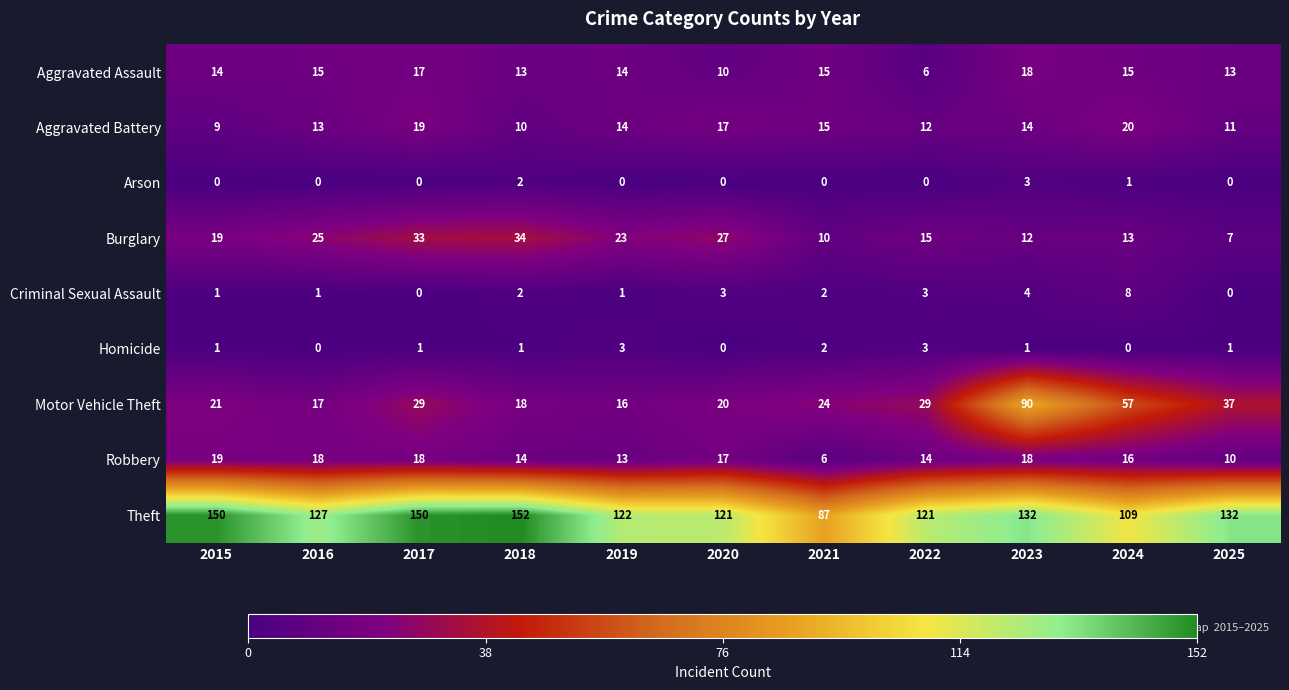

Is it true that Arson equals 1 at 2022?

False